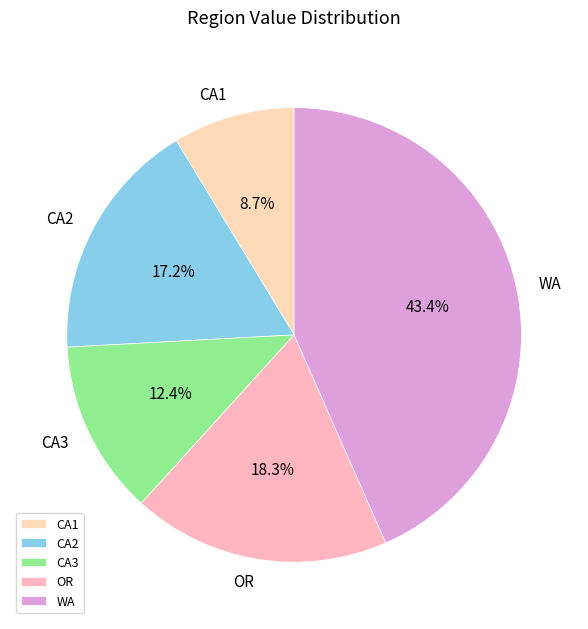

Which has a higher value, OR or WA?

WA